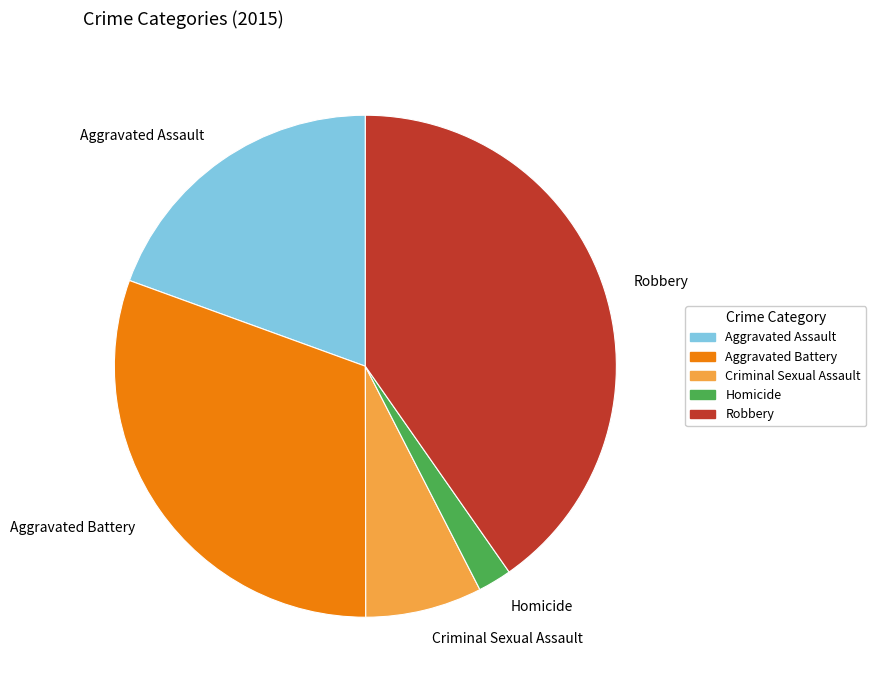

Which slice is the smallest?

Homicide